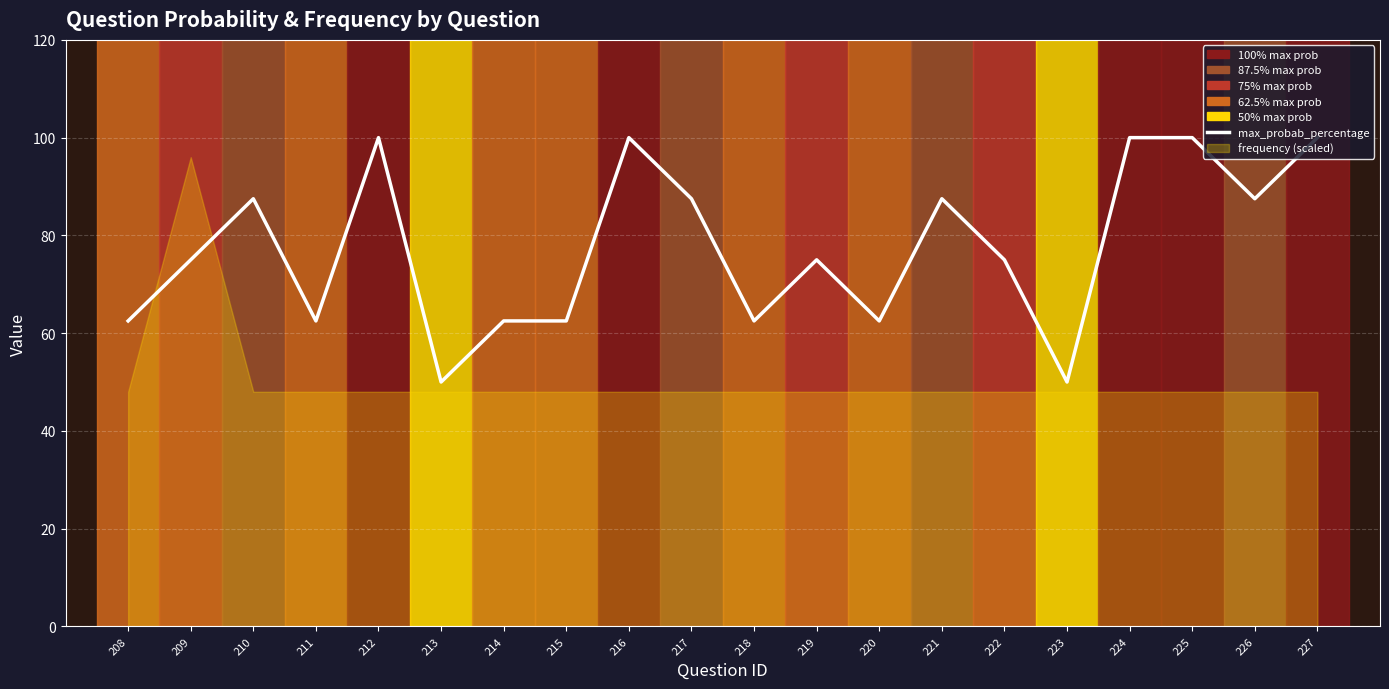

What is the sum of the max_probab_percentage_line values at 221 and 209?

162.5